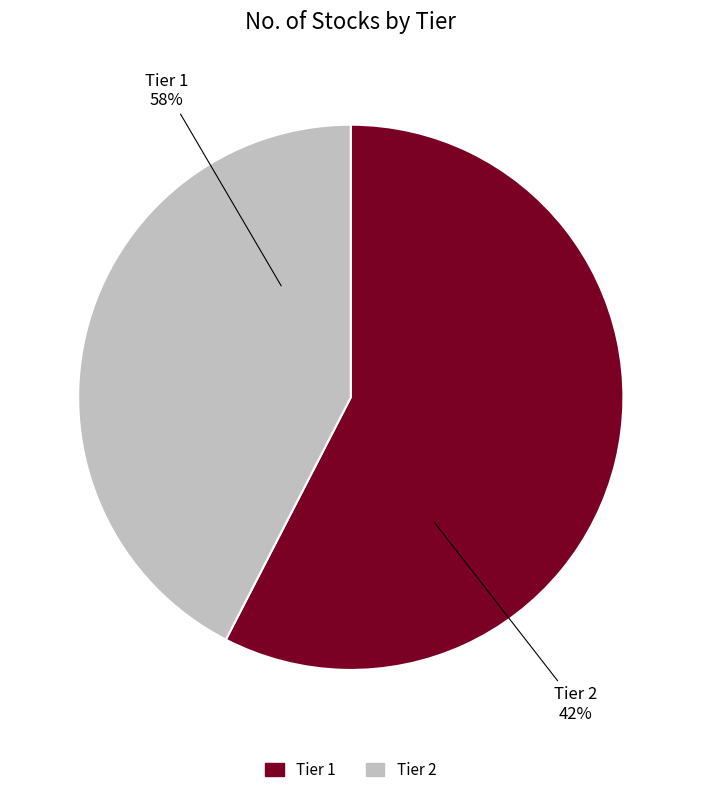

What is the smallest slice in the pie chart?

Tier 2